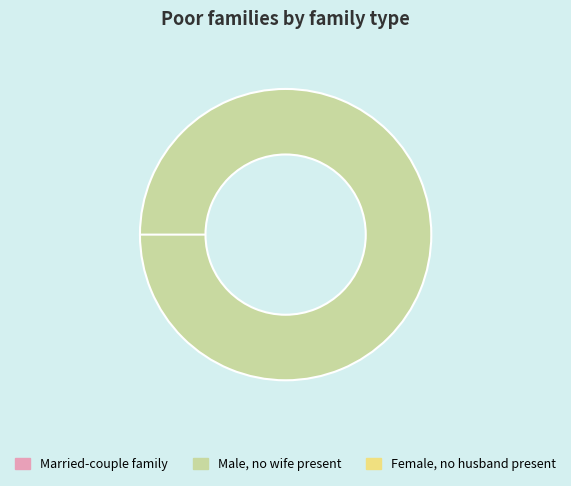

Count the number of slices in the pie.

2